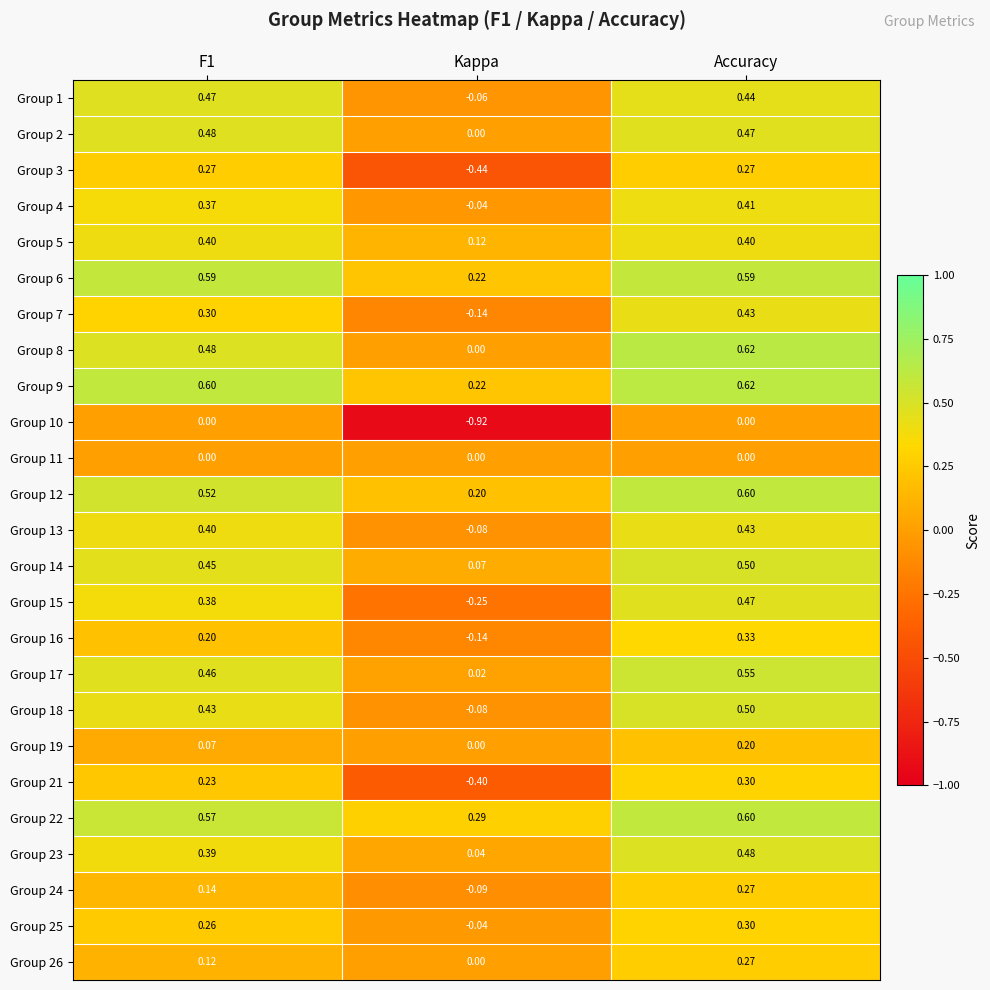

At which category is the sum across all series the highest?

Accuracy